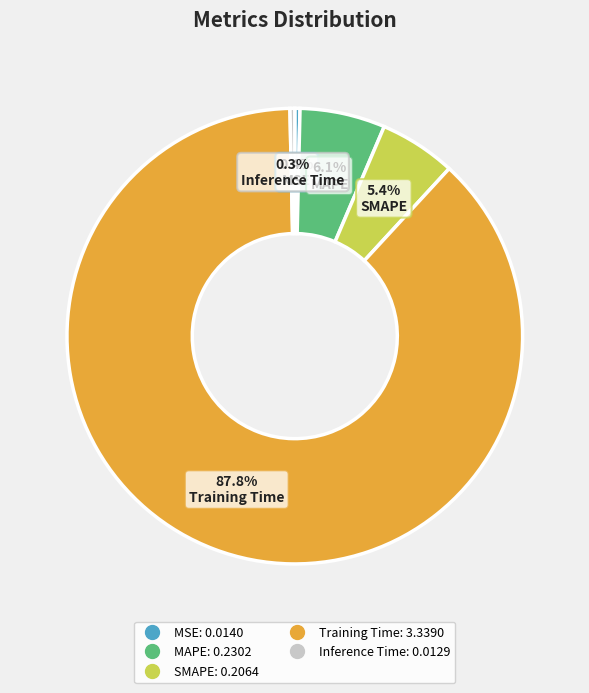

Which has a higher value, SMAPE or Inference Time?

SMAPE